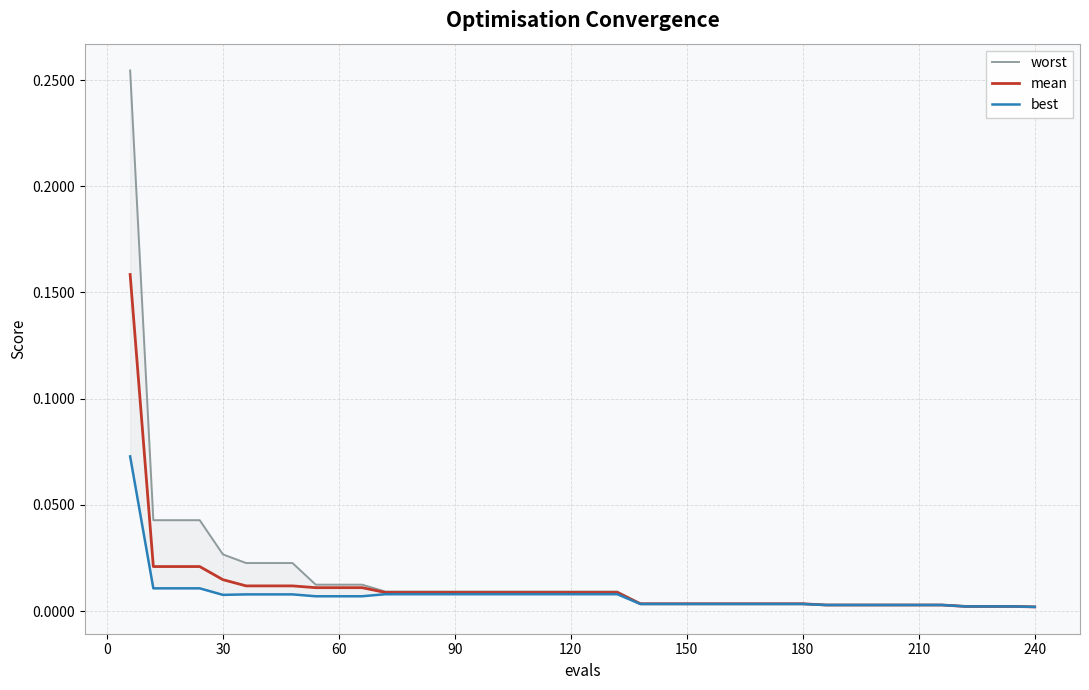

Is the value of mean at 33 greater than the value of worst at 30?

No